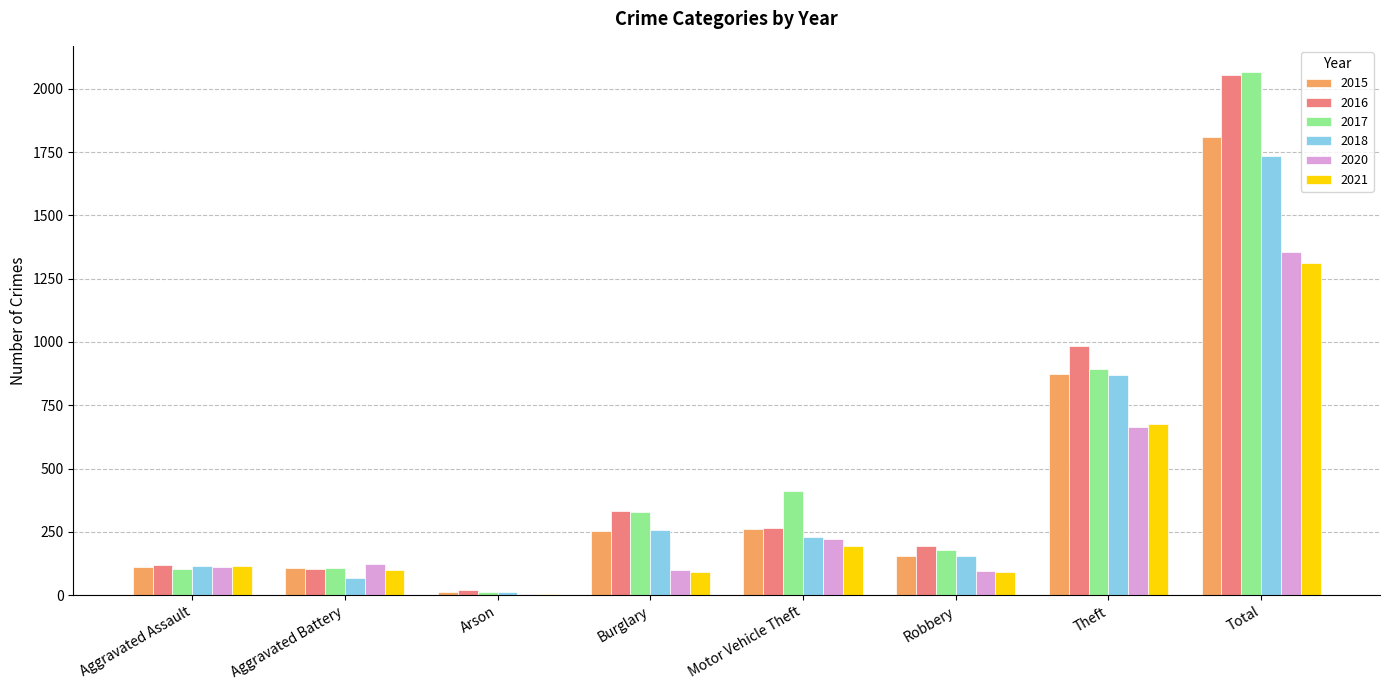

What are all the series names shown in the legend?

2015, 2016, 2017, 2018, 2020, 2021